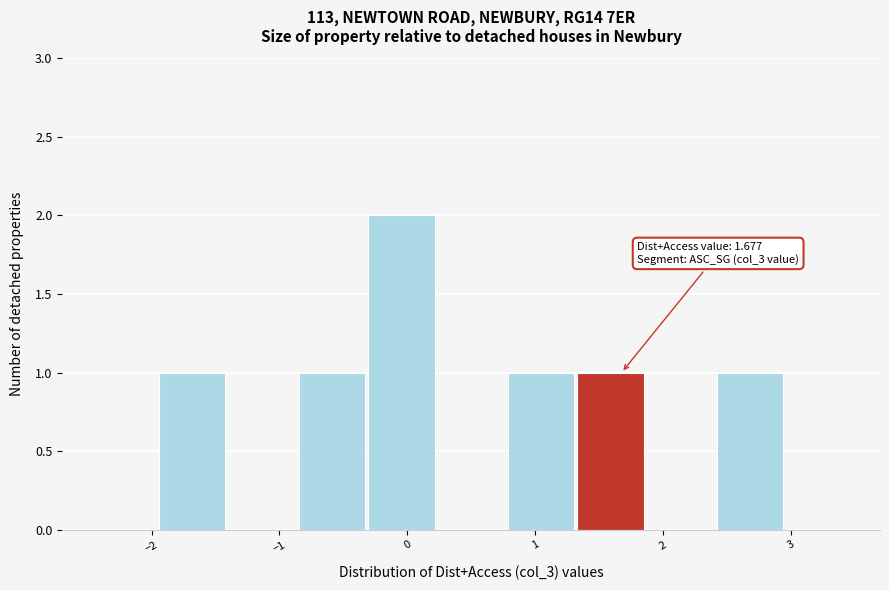

Which range on the x-axis has the tallest bar?

-0.3 to 0.2